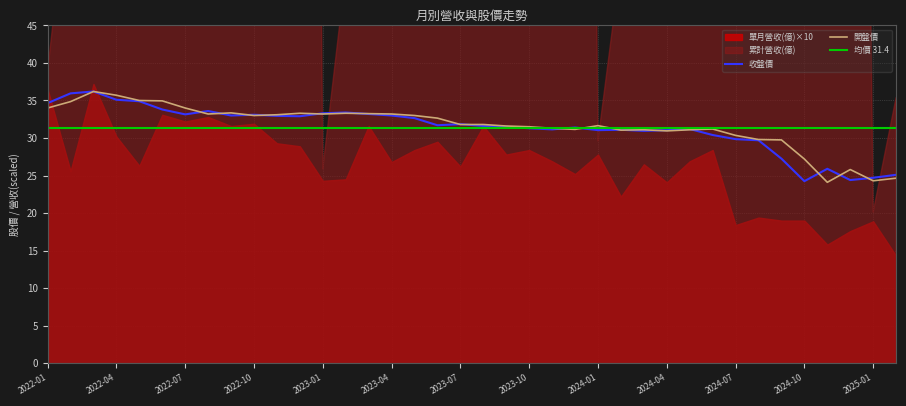

What is the minimum value for 開盤價?

24.1